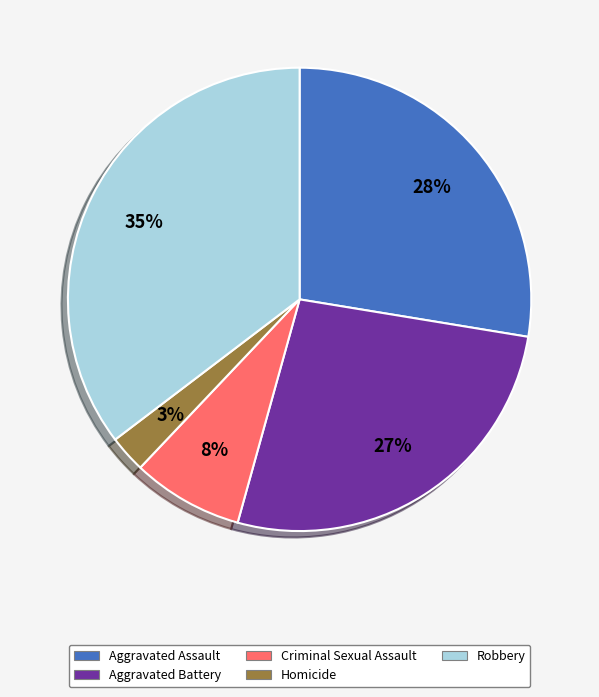

True or false: Criminal Sexual Assault accounts for 15% of the total.

False